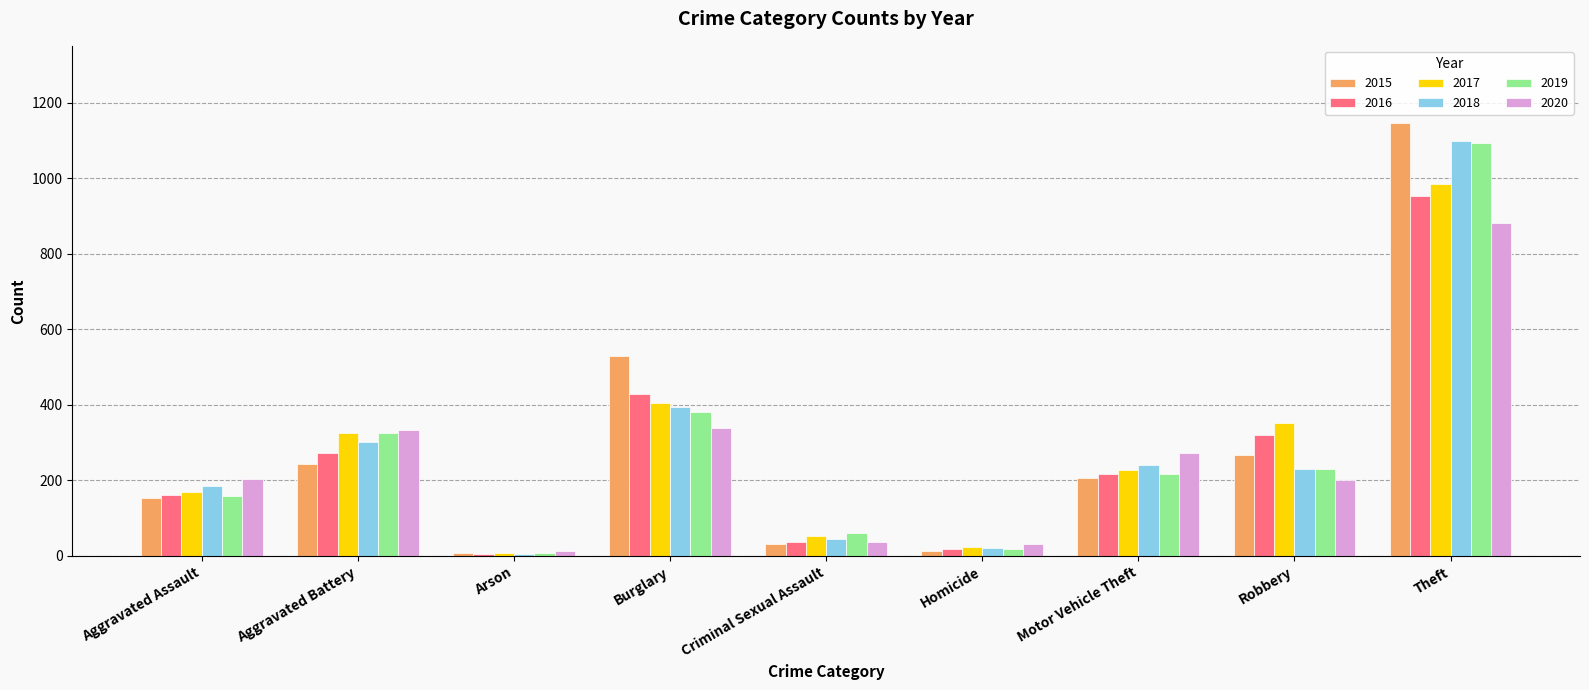

Which series has the largest range (max minus min)?

2015